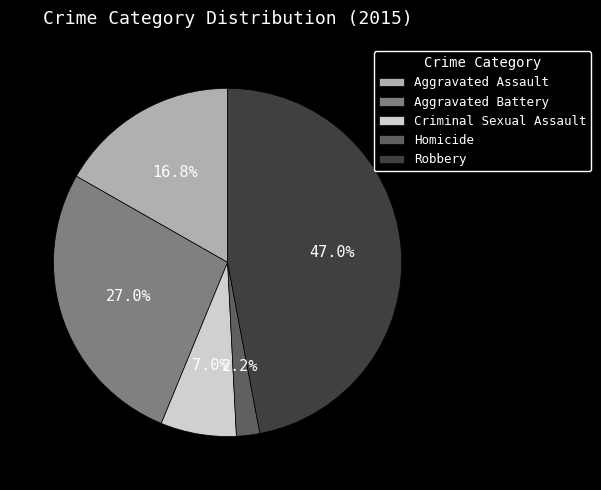

What is the ratio of the value at Homicide to the value at Criminal Sexual Assault?

0.3